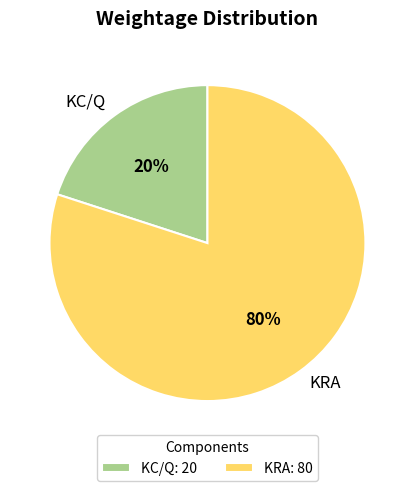

The KRA slice represents 65% of the pie. True or false?

False